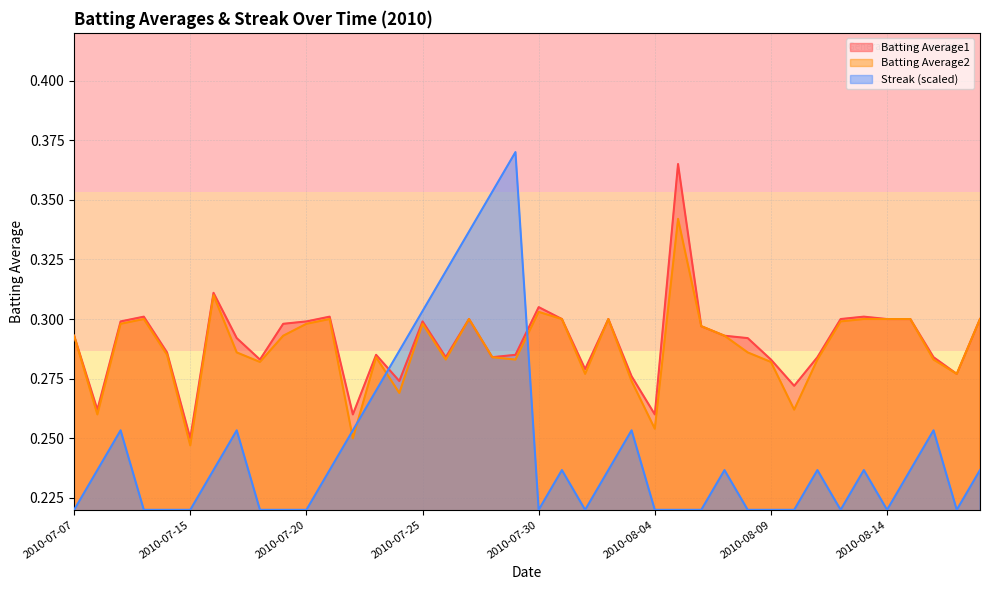

How many series are shown in this chart?

3